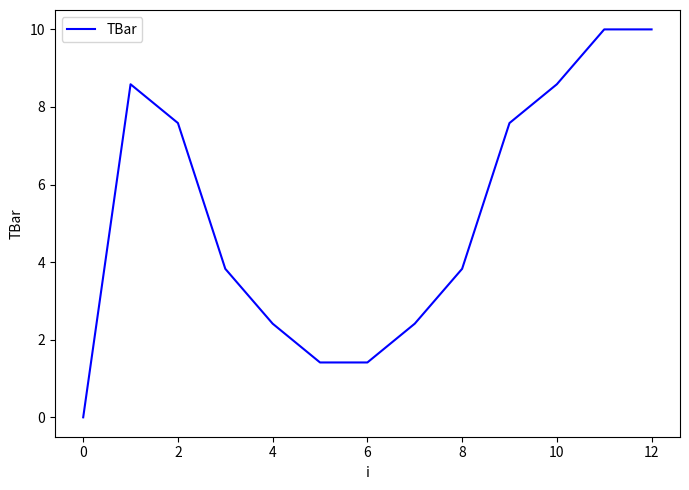

What is the greatest value displayed?

10.0